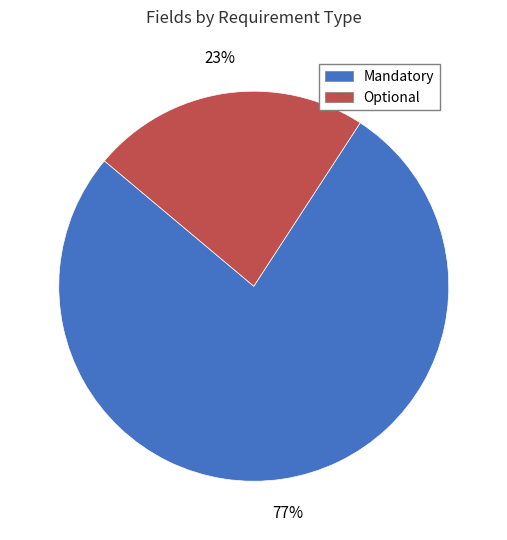

Combined, do Optional and Mandatory account for over 50%?

Yes